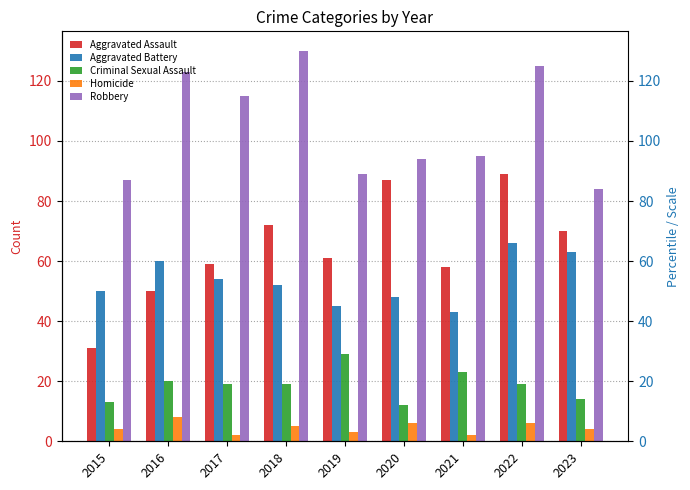

List the series in order of their peak value, lowest first.

Homicide, Criminal Sexual Assault, Aggravated Battery, Aggravated Assault, Robbery